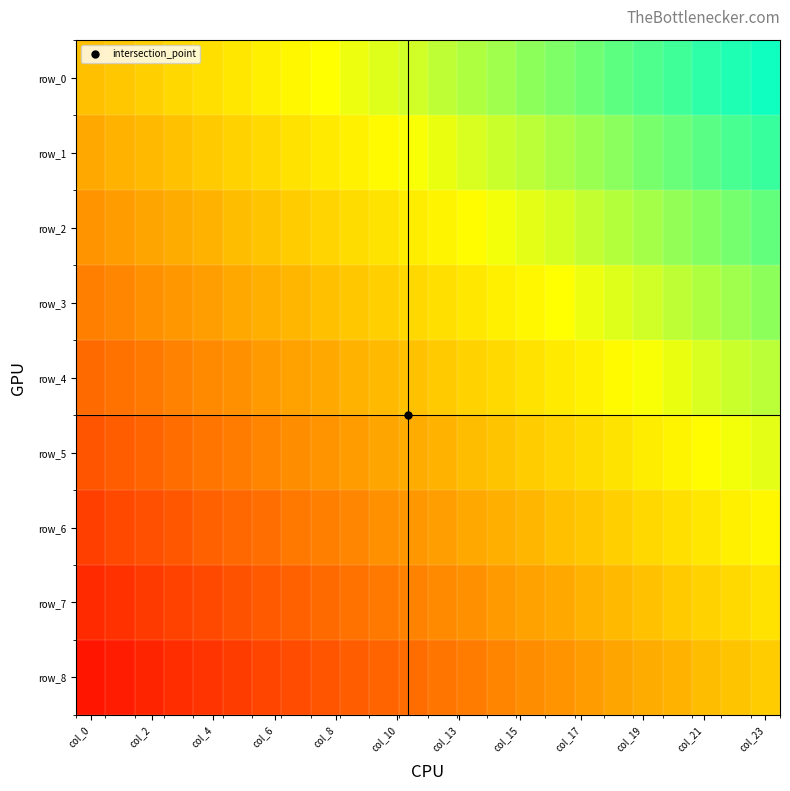

Count the number of data series in this chart.

9